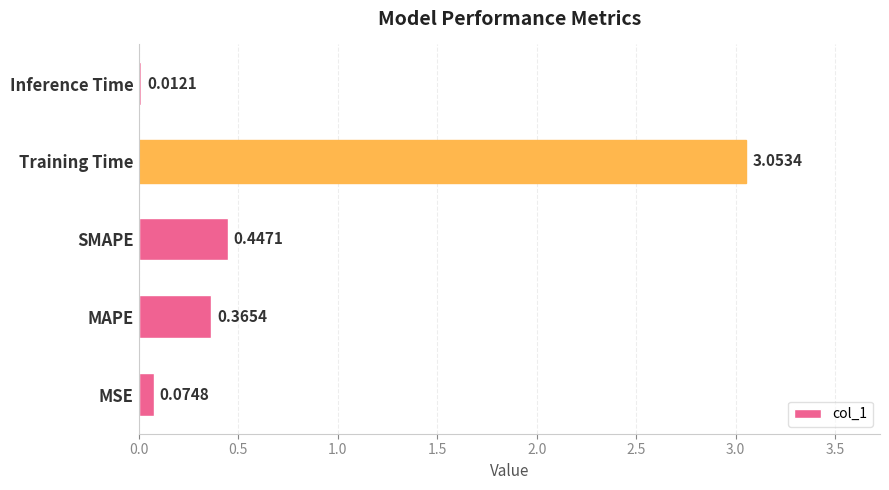

At which label is the value closest to 1?

SMAPE